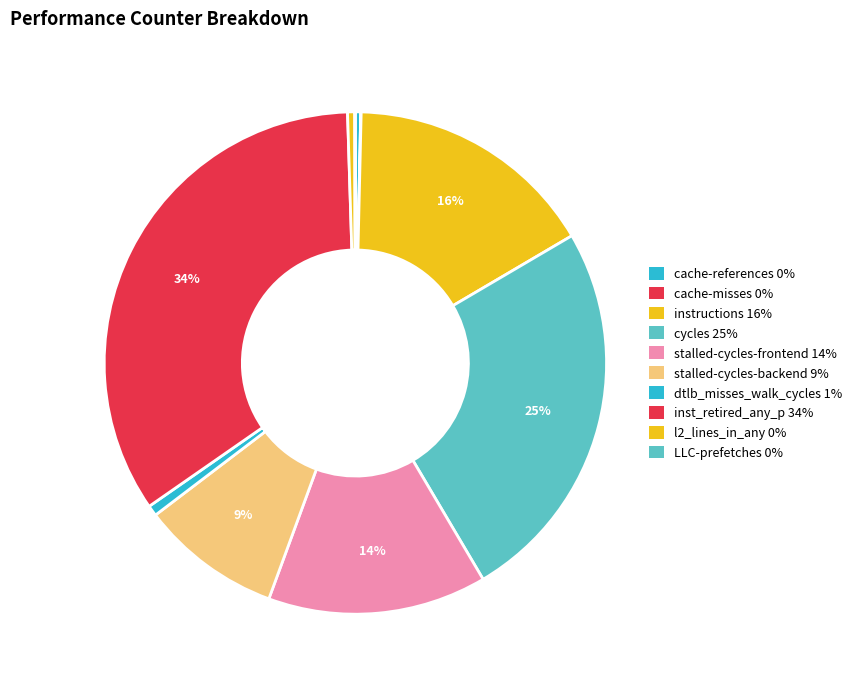

True or false: LLC-prefetches accounts for 14% of the total.

False